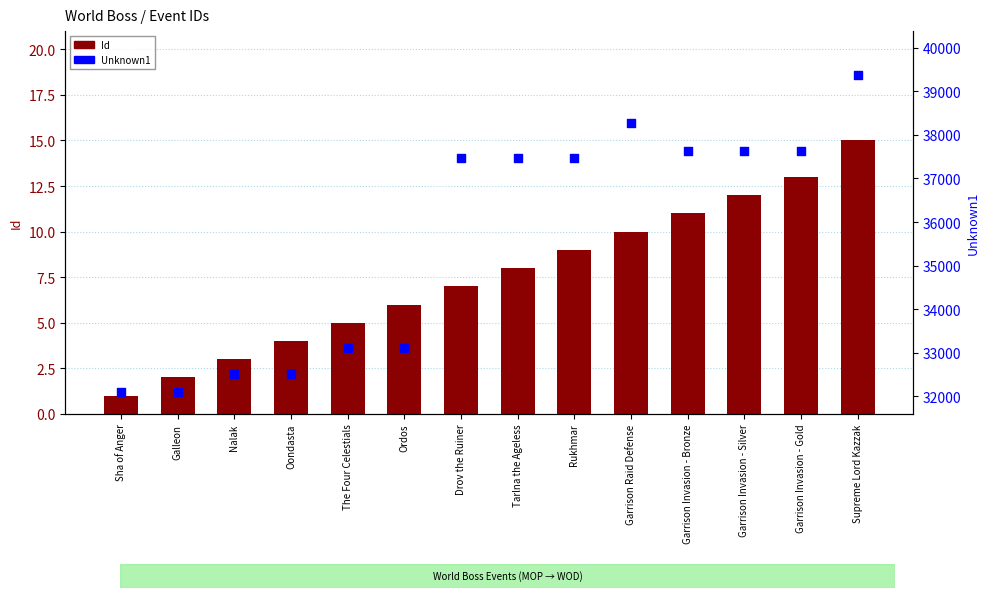

Which series has the largest total across all categories?

Unknown1